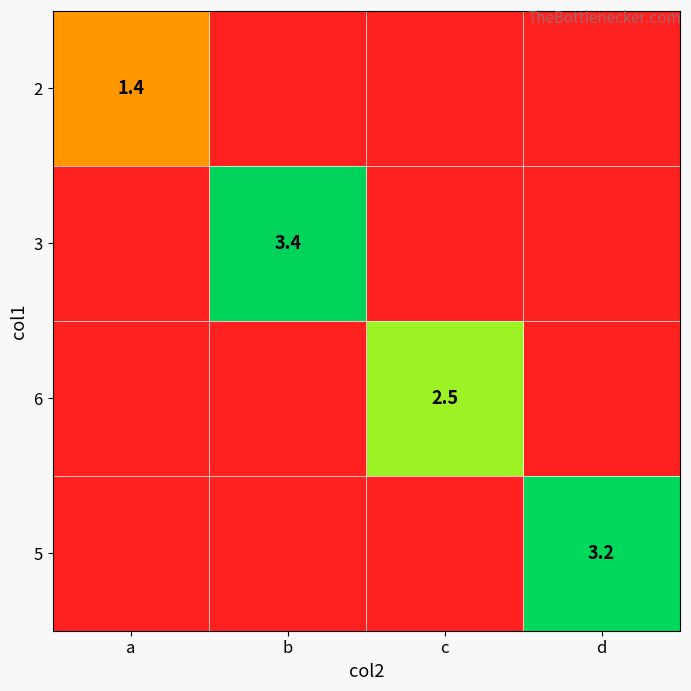

The 3 series shows 3.4 at b. True or false?

True